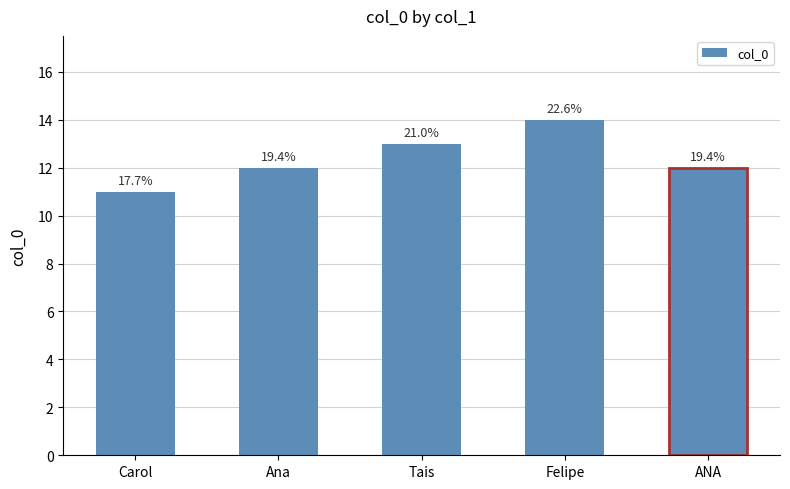

Where does the data first go above 12?

Tais